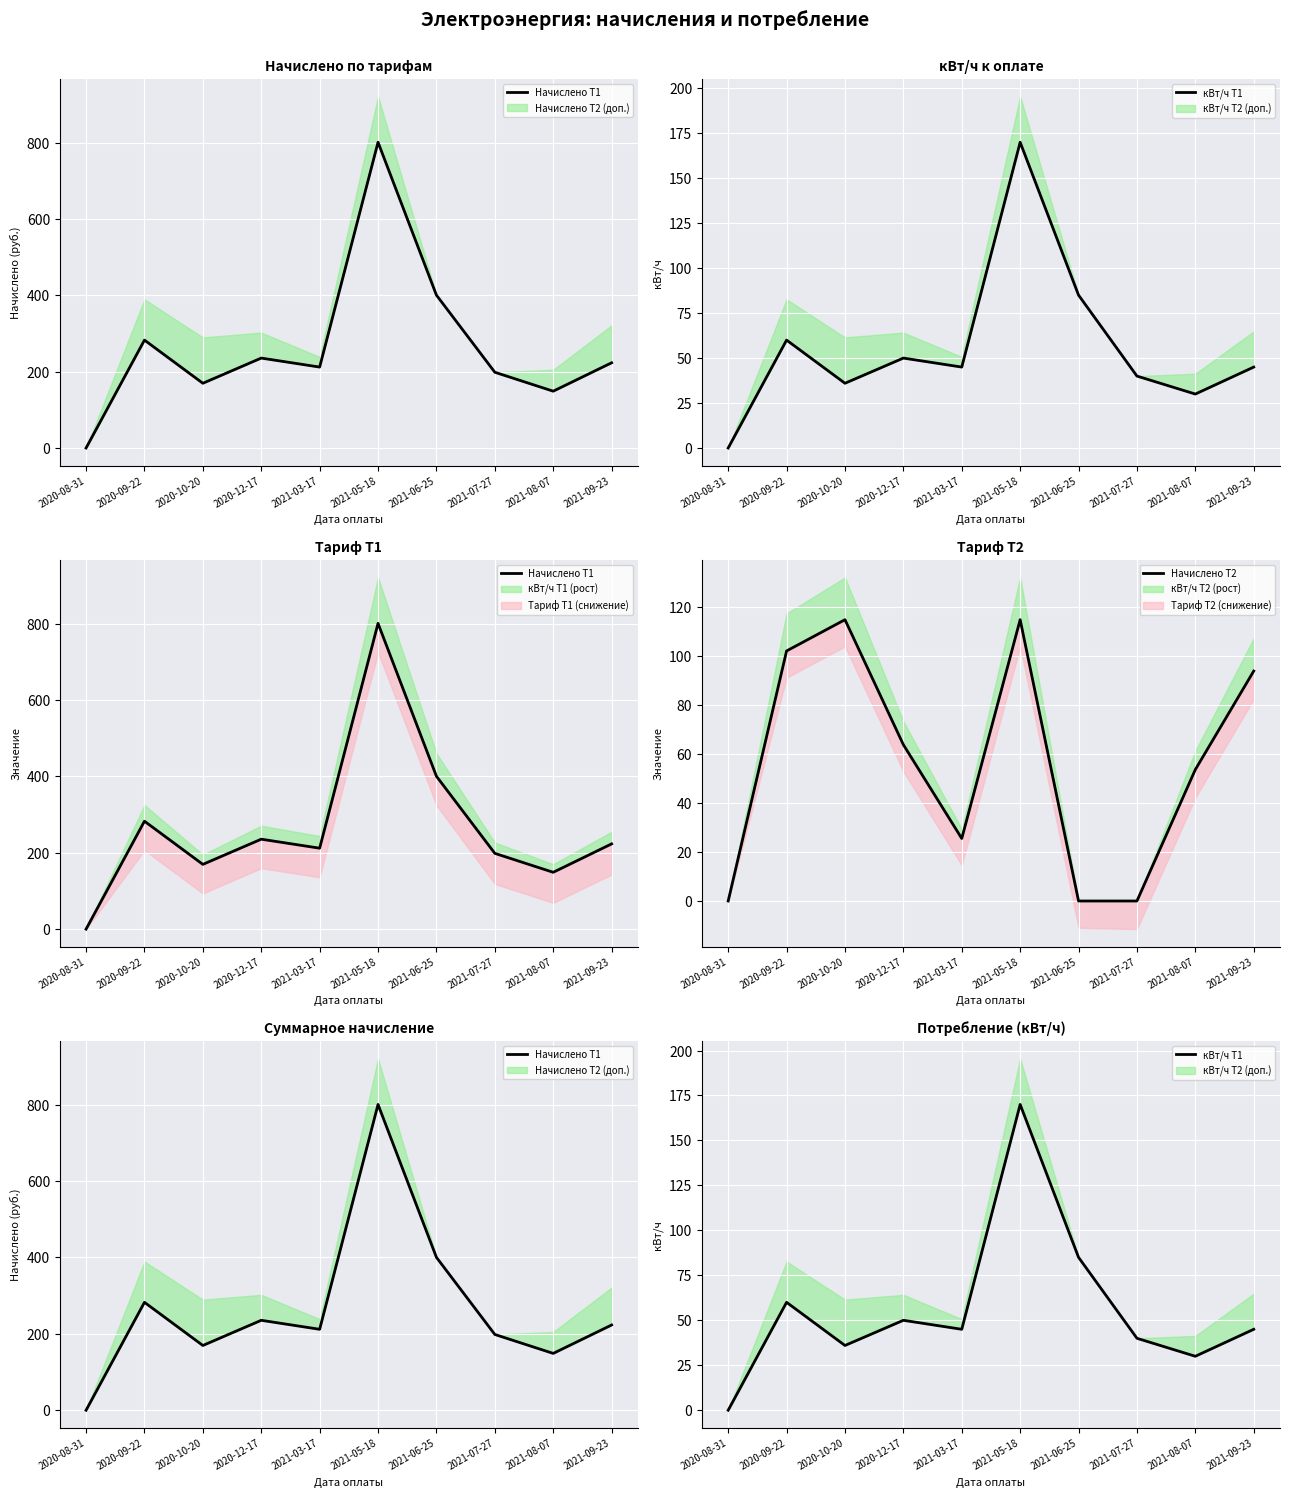

Where is Начислено Т2 nearest to the value 57?

2021-08-07